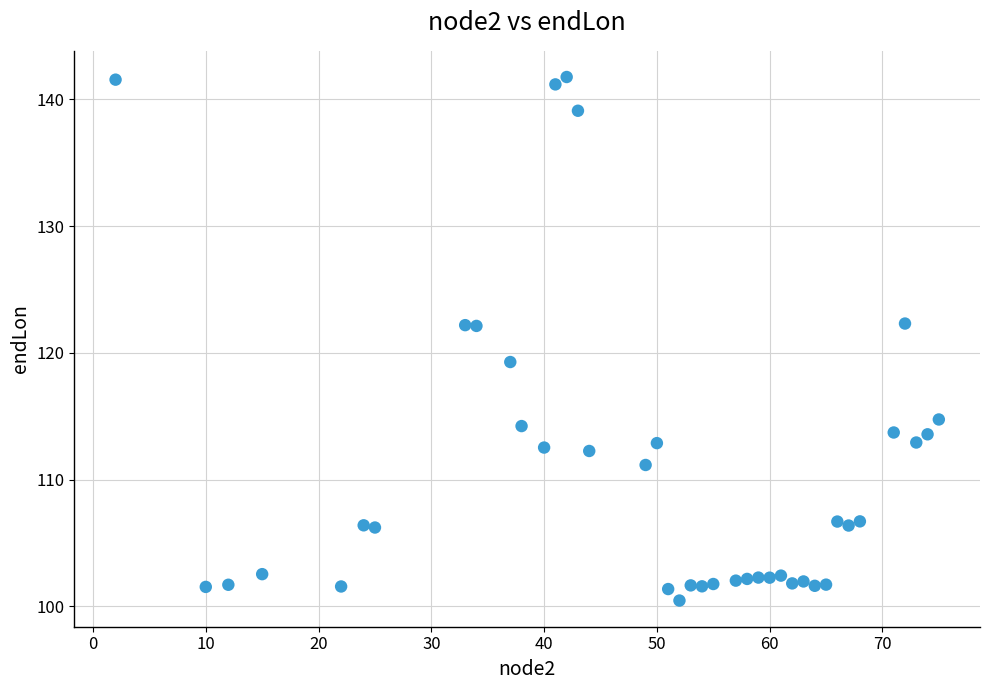

What is the range of X values (max minus min)?

73.0